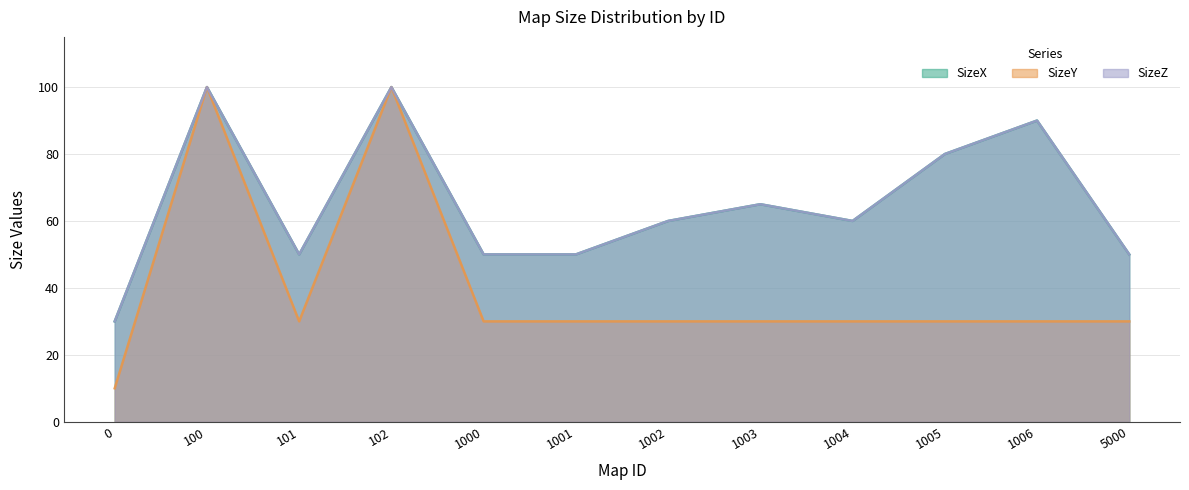

Reading left to right, list all the values displayed in this chart.

SizeX: 0=30	100=100	101=50	102=100	1000=50	1001=50	1002=60	1003=65	1004=60	1005=80	1006=90	5000=50
SizeY: 0=10	100=100	101=30	102=100	1000=30	1001=30	1002=30	1003=30	1004=30	1005=30	1006=30	5000=30
SizeZ: 0=30	100=100	101=50	102=100	1000=50	1001=50	1002=60	1003=65	1004=60	1005=80	1006=90	5000=50